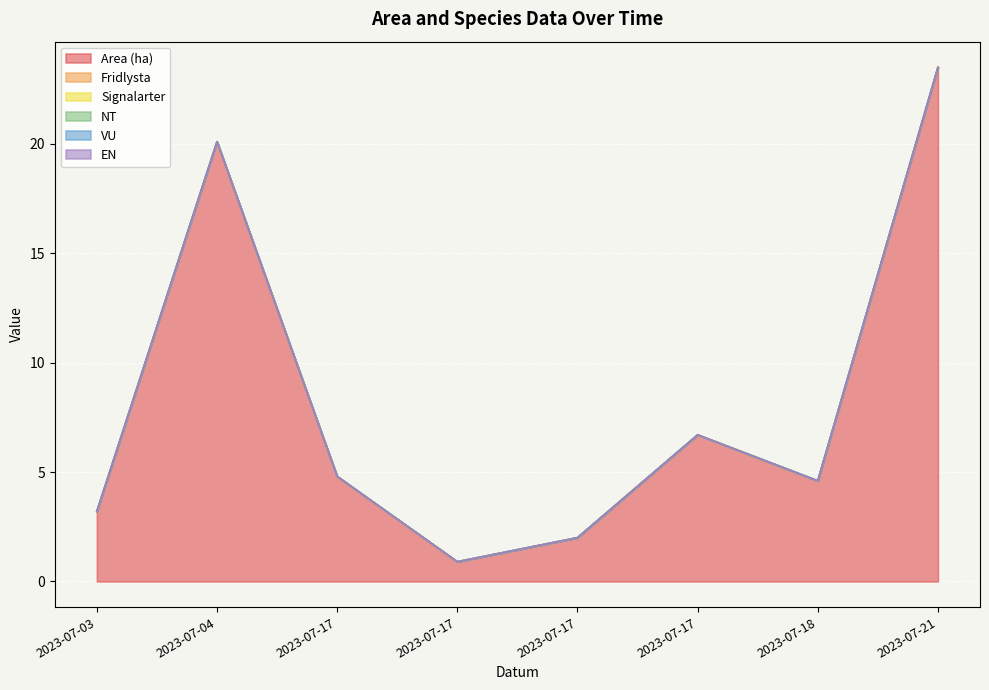

What are all the series names shown in the legend?

Area (ha), Fridlysta, Signalarter, NT, VU, EN